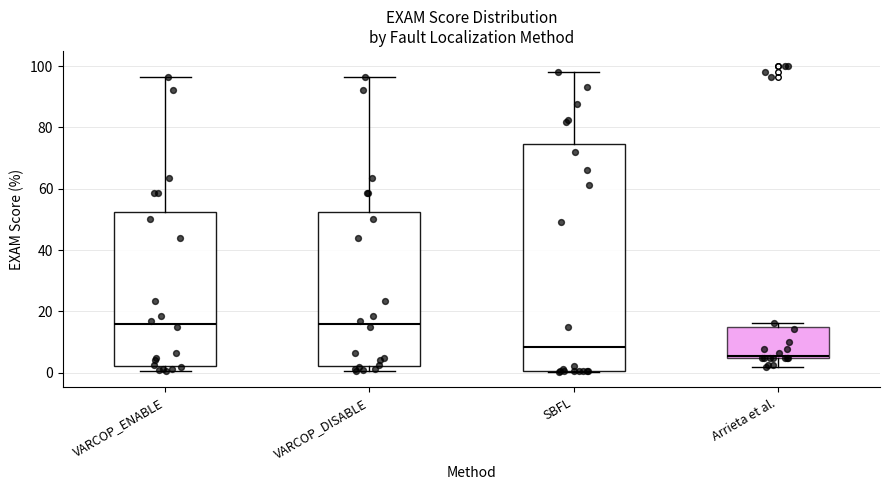

Reading left to right, transcribe this box plot: for each box, give where its median line is, the range the box spans, and where its two whiskers end, as read against the y-axis. The values are not printed on the chart, so give them approximately, as read against the axis.

VARCOP_ENABLE: median 16, box 2 to 52, whiskers 0 to 96
VARCOP_DISABLE: median 16, box 2 to 52, whiskers 0 to 96
SBFL: median 8, box 0 to 74, whiskers 0 to 98
Arrieta et al.: median 6, box 4 to 14, whiskers 2 to 16